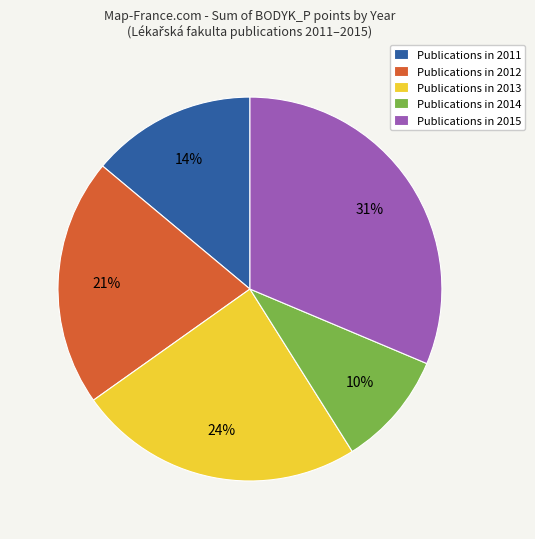

Do Publications in 2015 and Publications in 2012 together represent more than half of the pie?

Yes